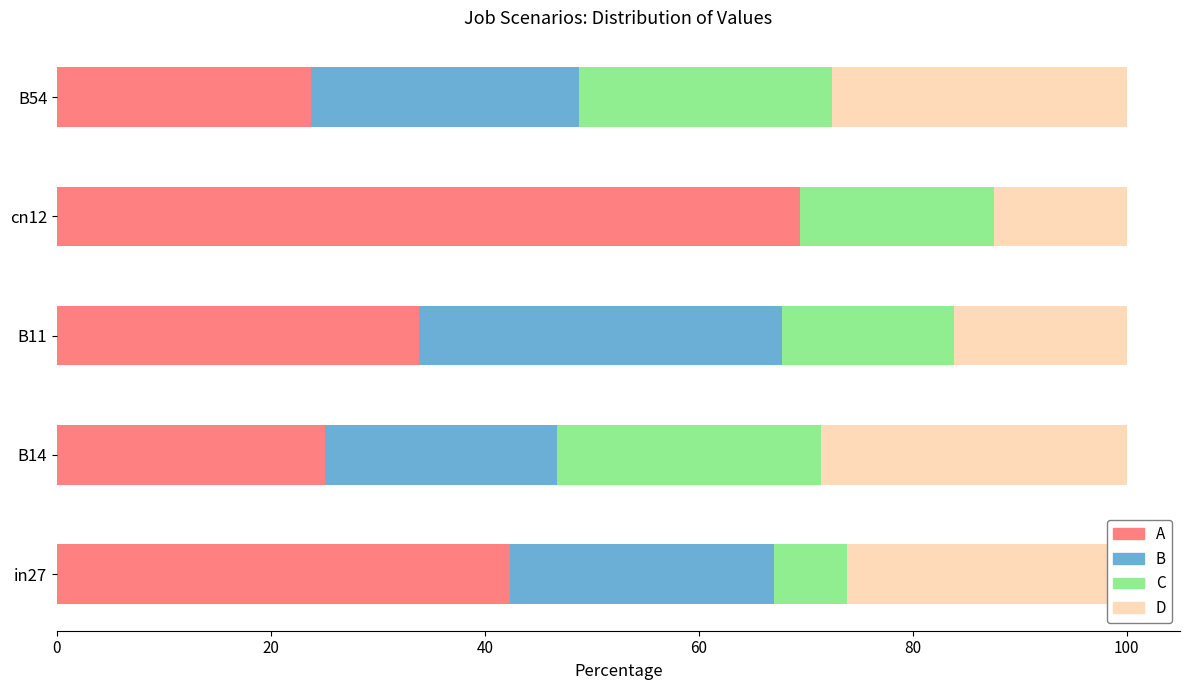

What is the total value across all series at cn12?

100.0